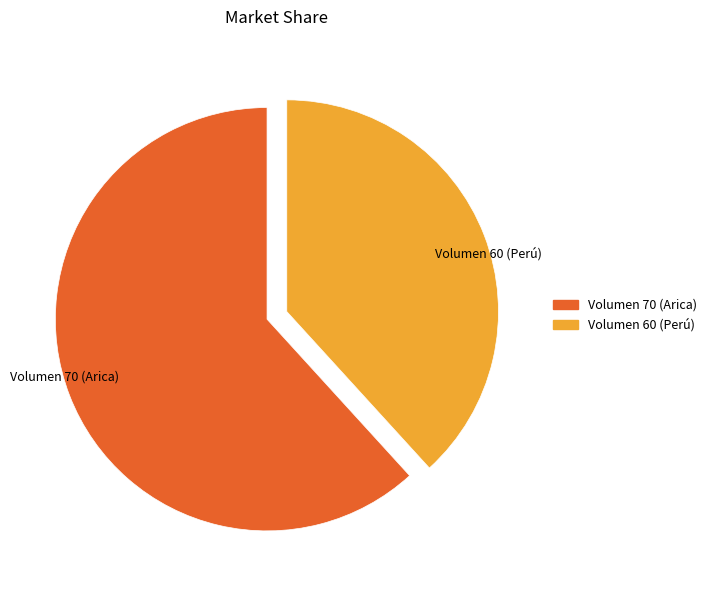

Is there a majority slice in this chart?

Yes